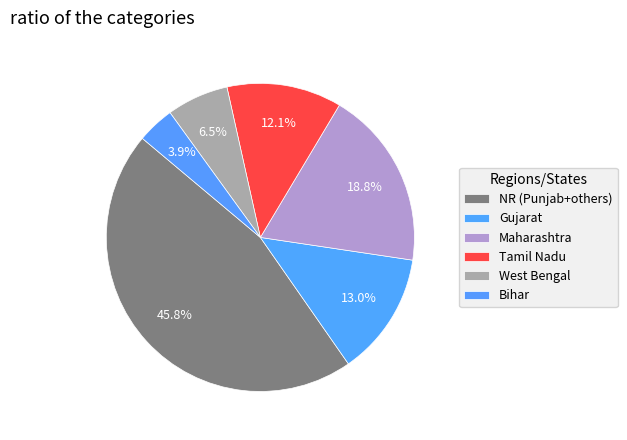

Count the number of slices in the pie.

6